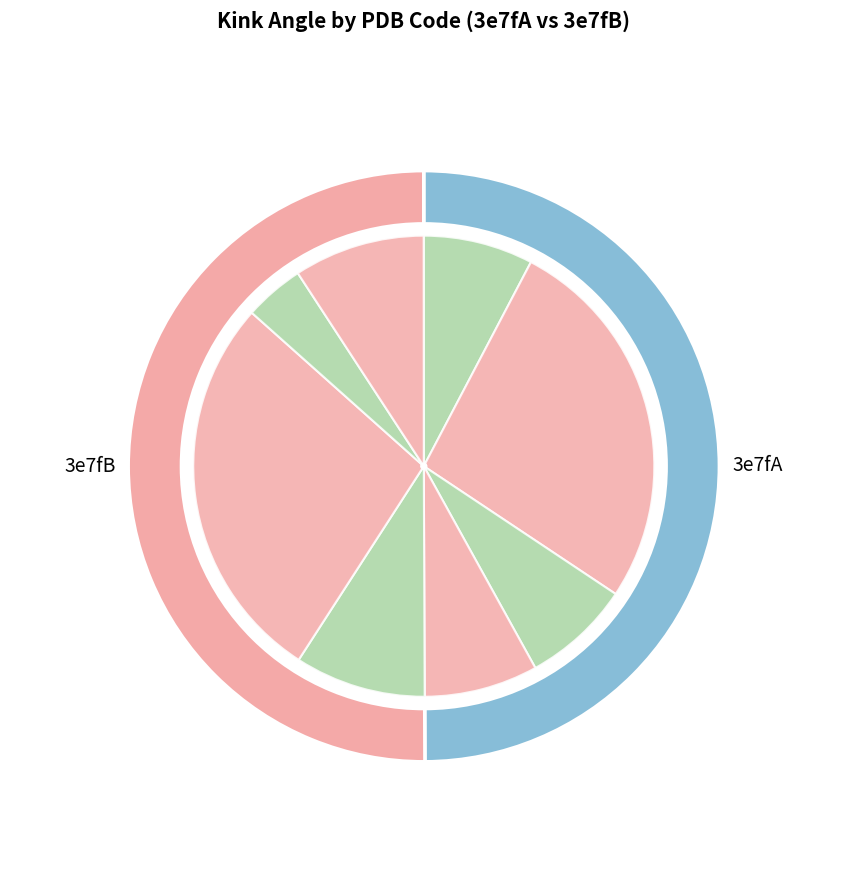

Combined, what portion of the pie is 3e7fB_16-28 and 3e7fB_15-27?

18.4%